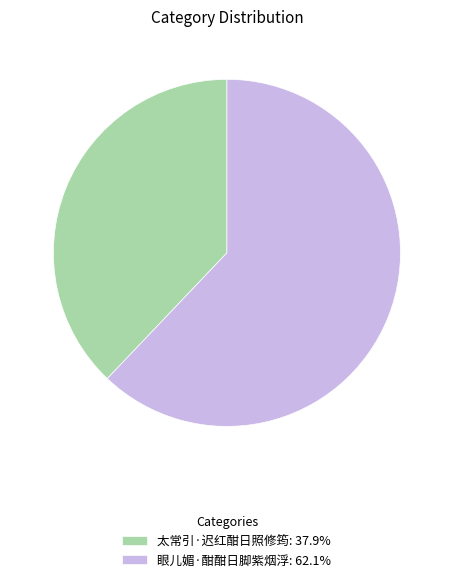

Which category accounts for the majority?

眼儿媚·酣酣日脚紫烟浮